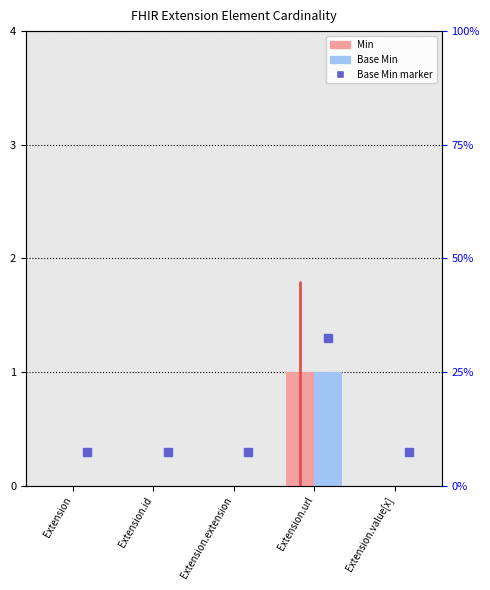

Count the Min values in the range 0 to 1.

5